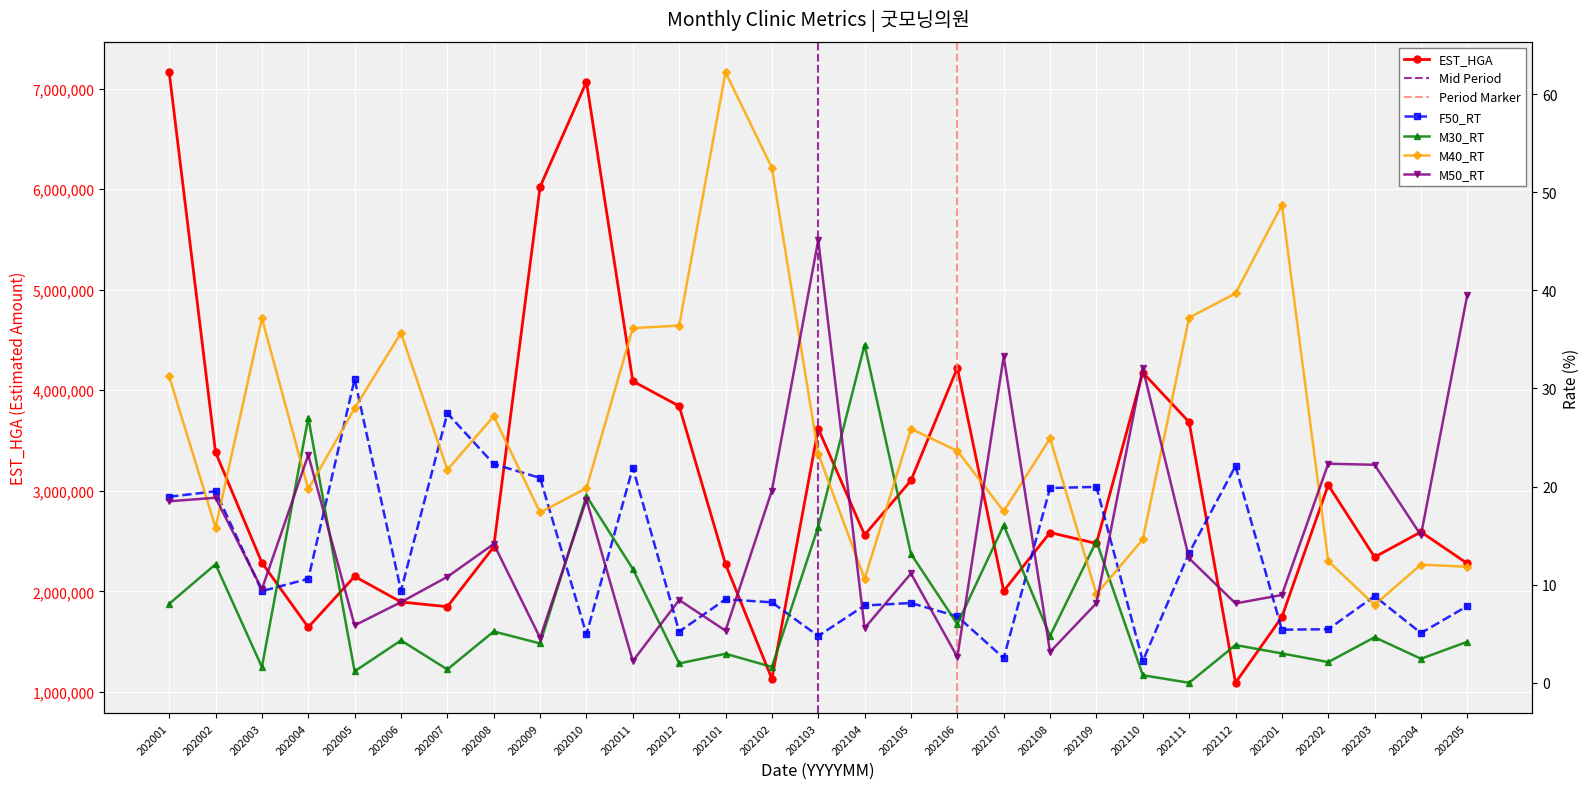

Rank the categories by M50_RT value from highest to lowest.

202103, 202205, 202107, 202110, 202004, 202202, 202203, 202102, 202002, 202010, 202001, 202204, 202008, 202111, 202105, 202007, 202003, 202201, 202012, 202006, 202109, 202112, 202005, 202104, 202101, 202009, 202108, 202106, 202011